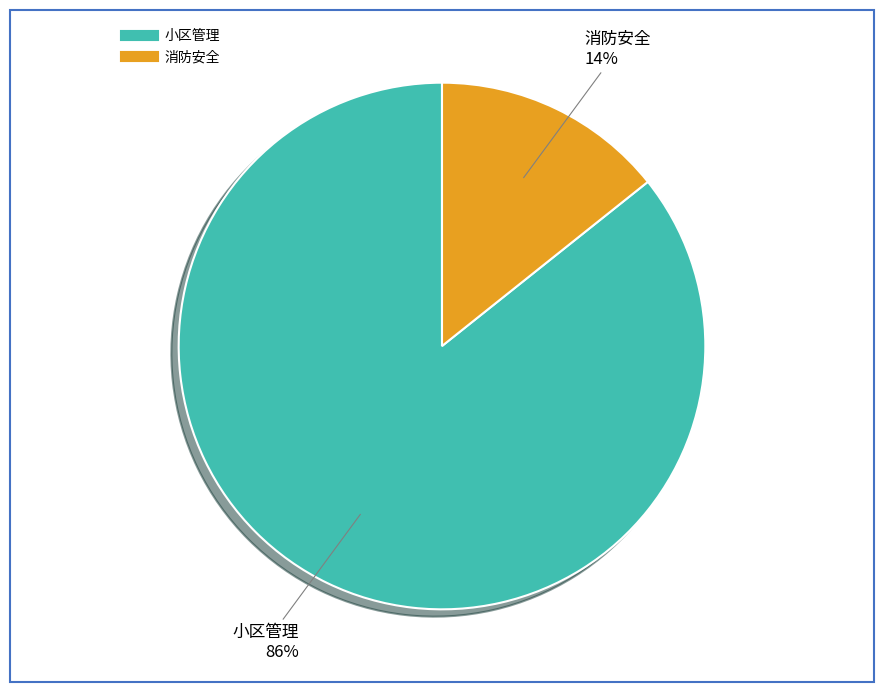

Does 小区管理 account for over 50% of the chart?

Yes